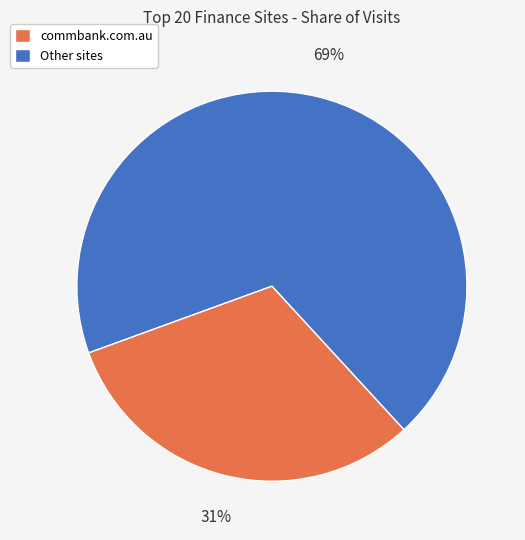

Does any single category account for the majority?

Yes